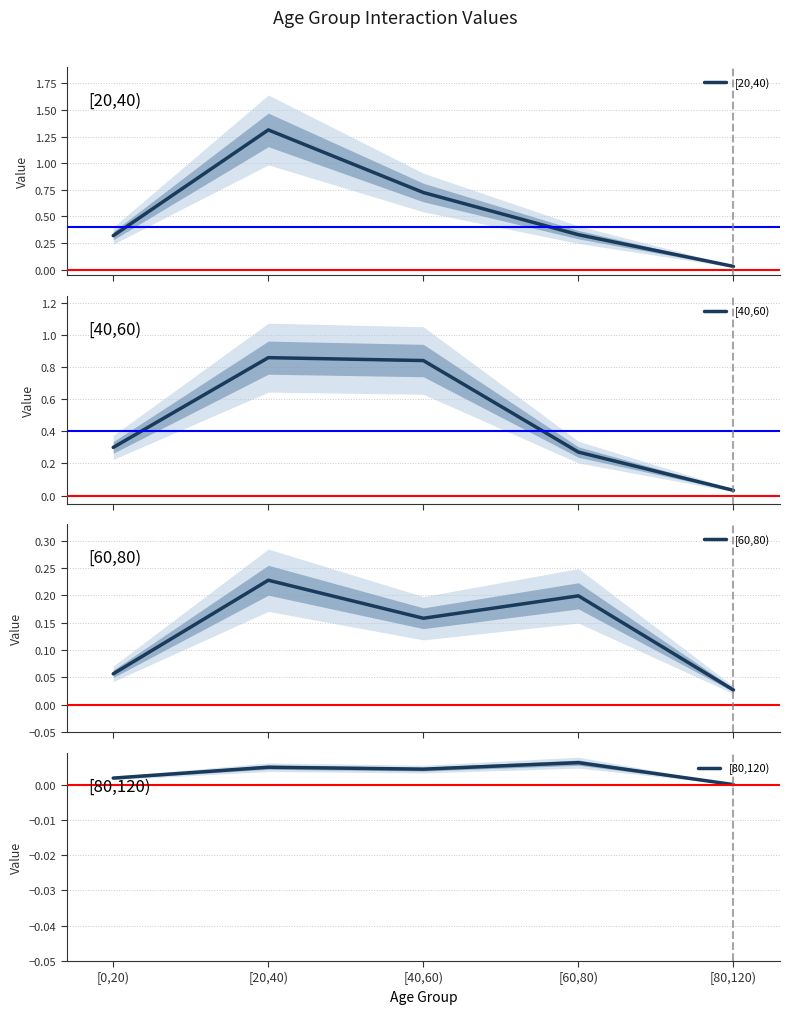

How many values in the [80,120) series exceed 0?

4